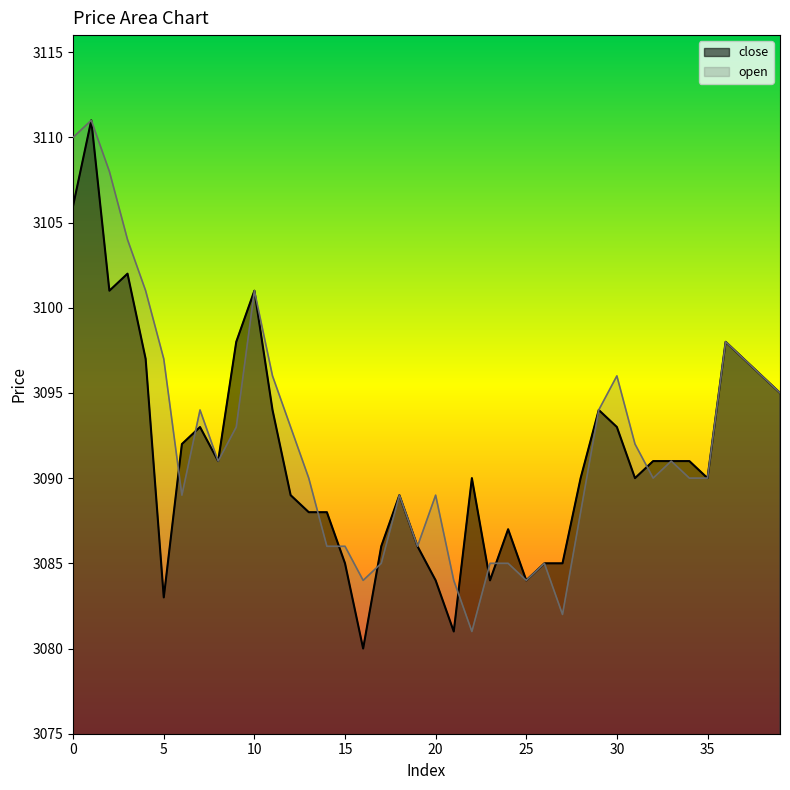

After their last crossing, which series has the higher values: close or open?

close